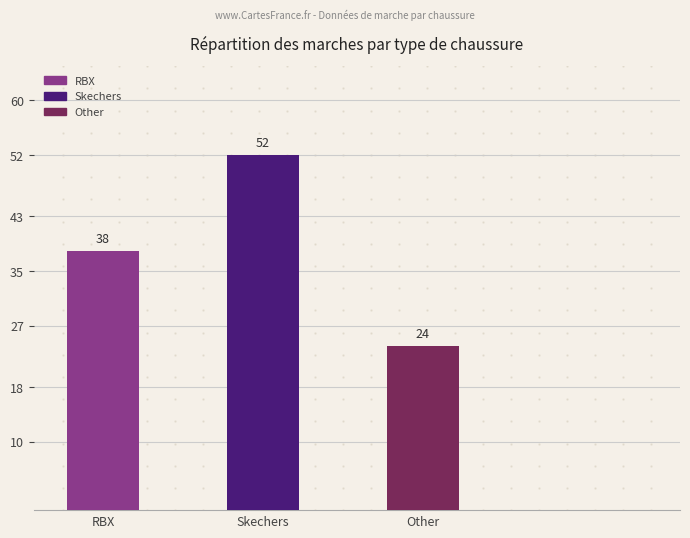

Are the bars horizontal?

No